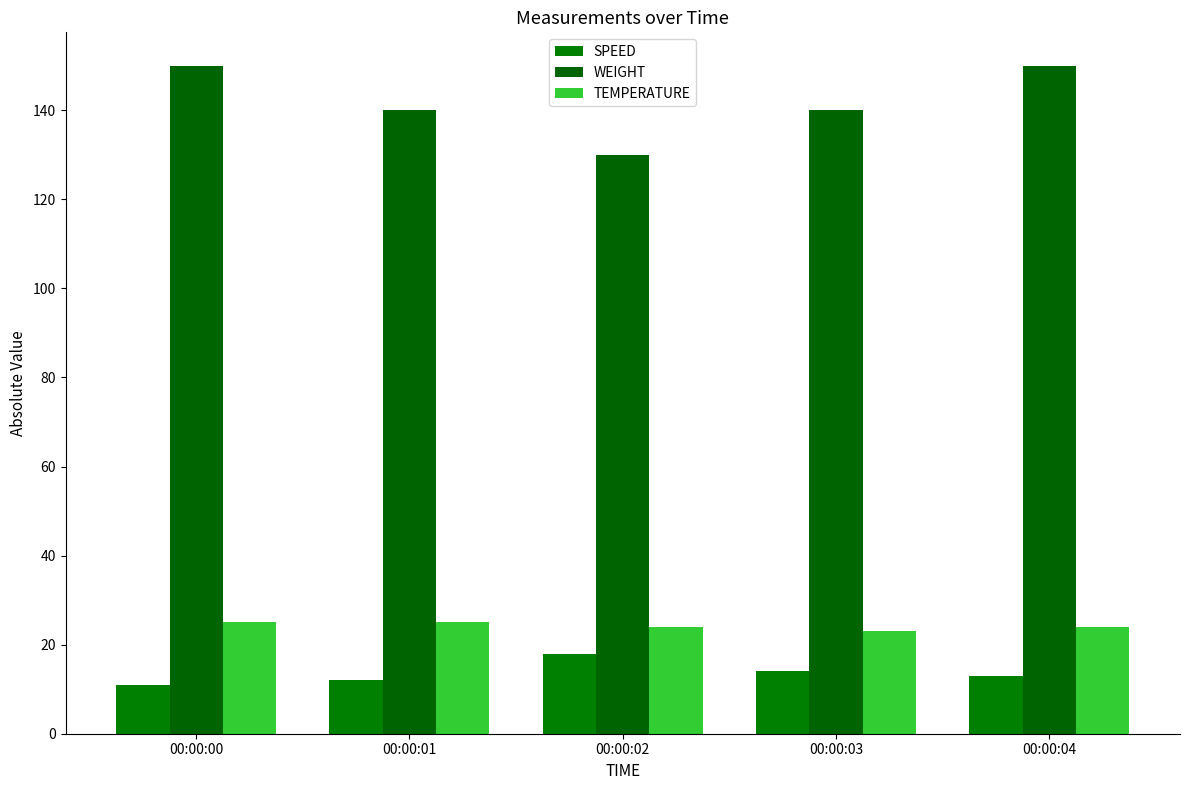

List the series in order of their peak value, highest first.

WEIGHT, TEMPERATURE, SPEED